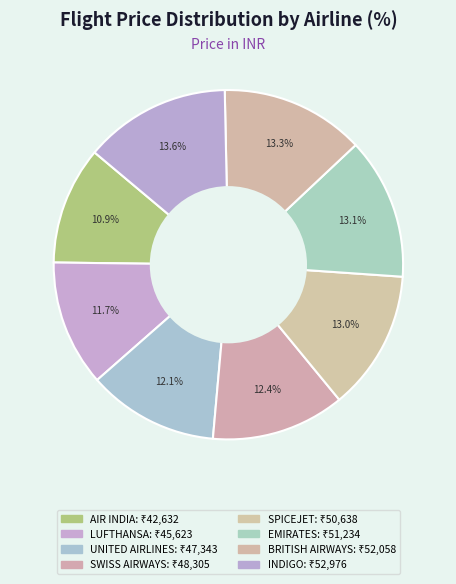

What is the largest slice in the pie chart?

INDIGO